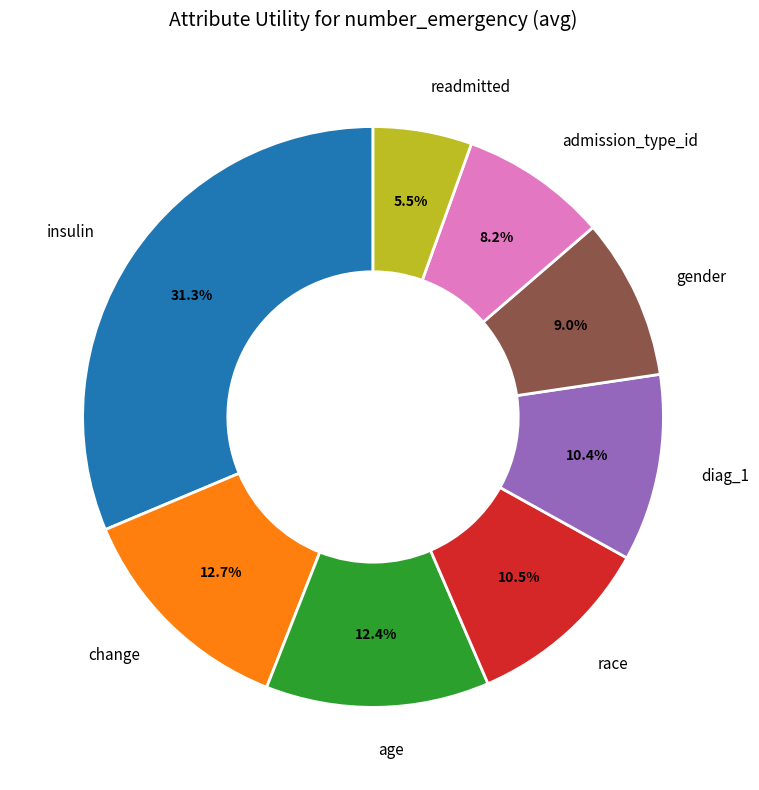

True or false: age accounts for 6% of the total.

False